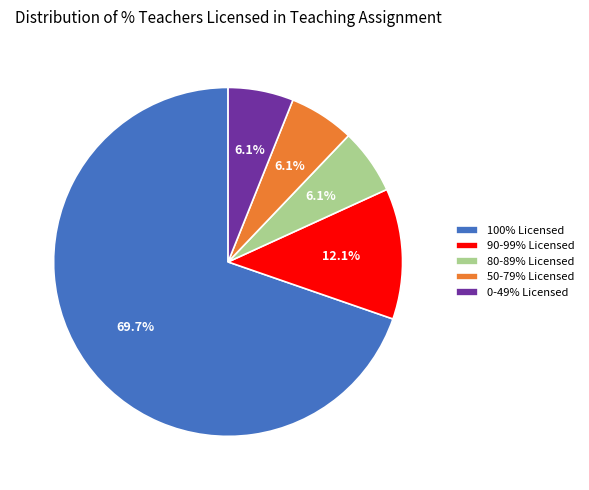

Is there any slice that represents more than half of the pie?

Yes